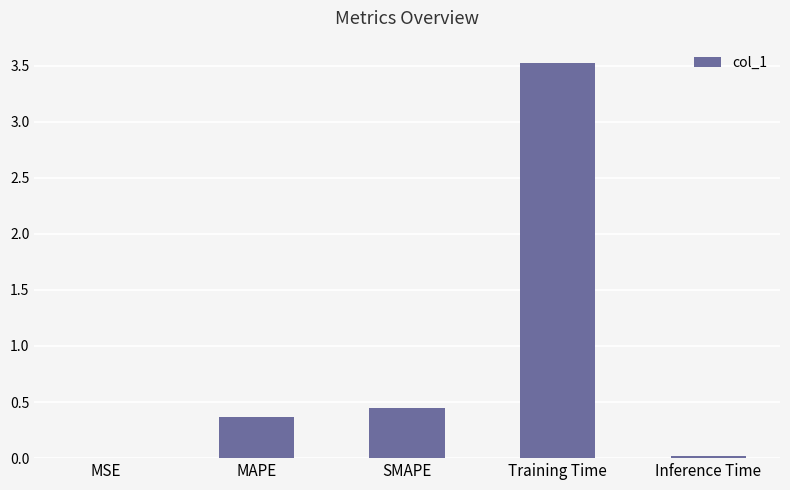

Is it true that the value at MAPE is 0.2?

False